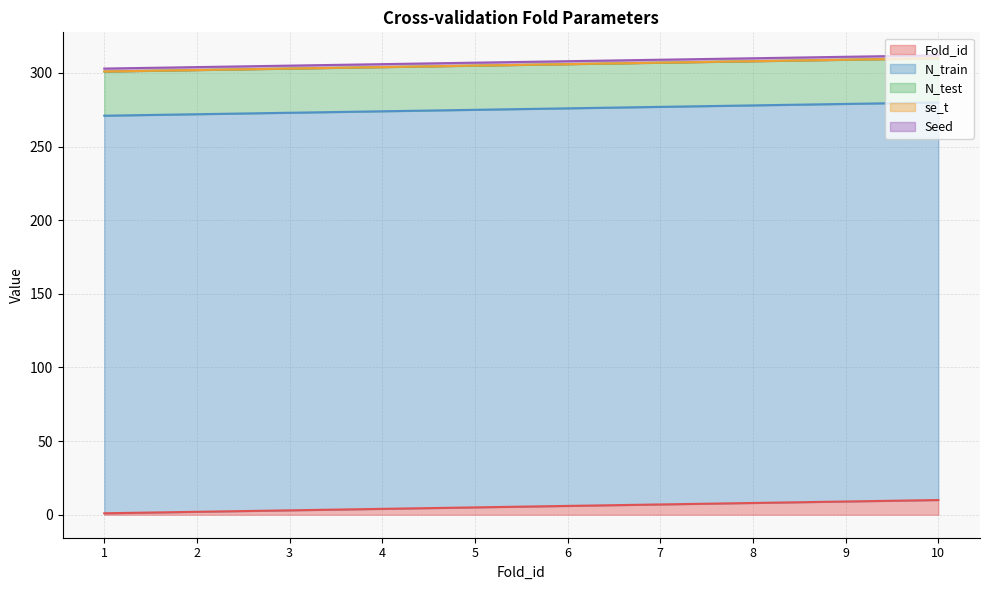

Does the chart display data point markers on the line(s)?

No